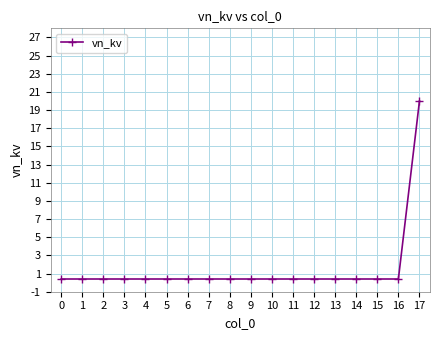

Reading left to right, extract all data points from this chart.

0.4	0.4	0.4	0.4	0.4	0.4	0.4	0.4	0.4	0.4	0.4	0.4	0.4	0.4	0.4	0.4	0.4	20.0